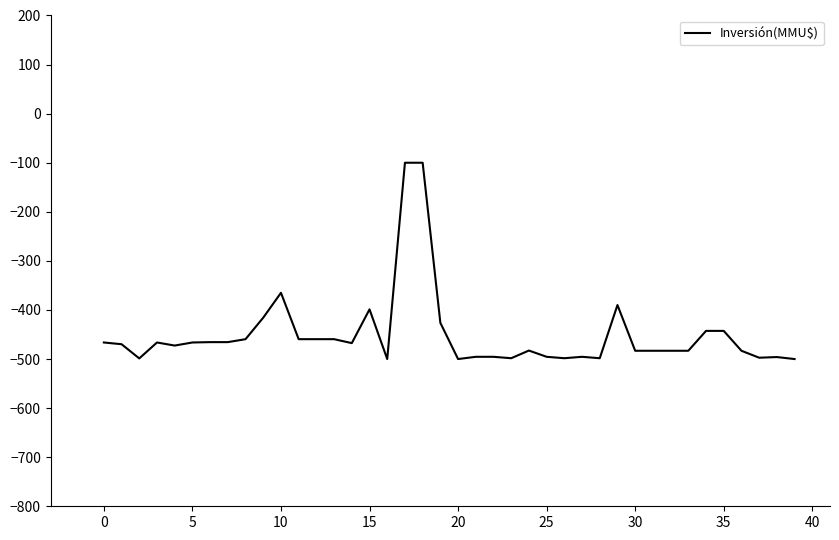

What is the difference between the maximum and minimum values?

400.0